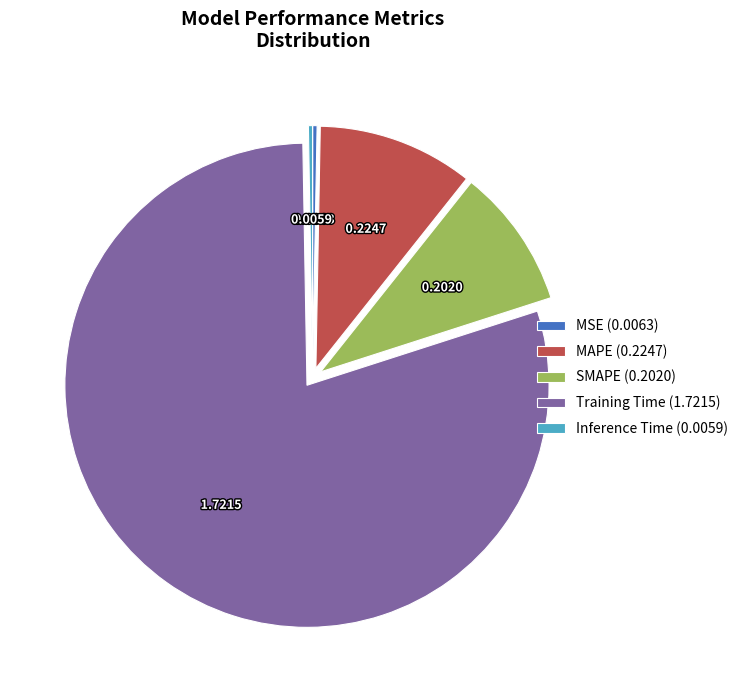

The SMAPE slice represents 18% of the pie. True or false?

False